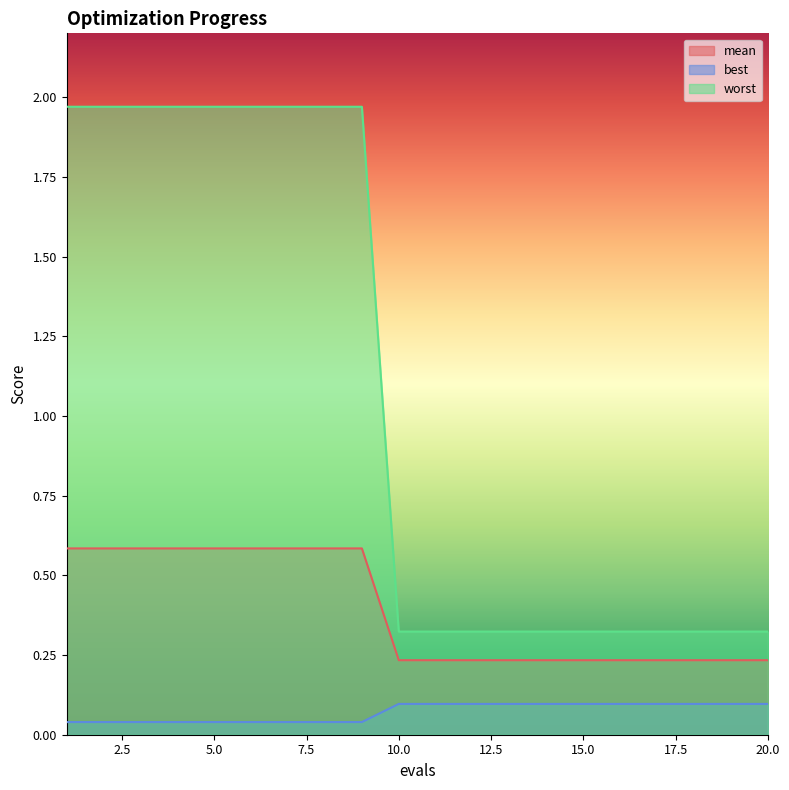

List the series in order of their overall mean, highest first.

worst, mean, best